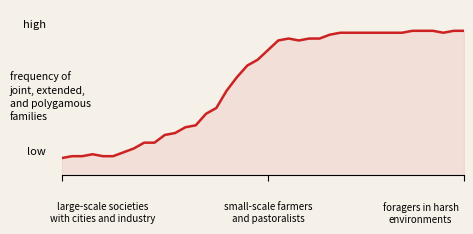

Does the chart display data point markers on the line(s)?

No